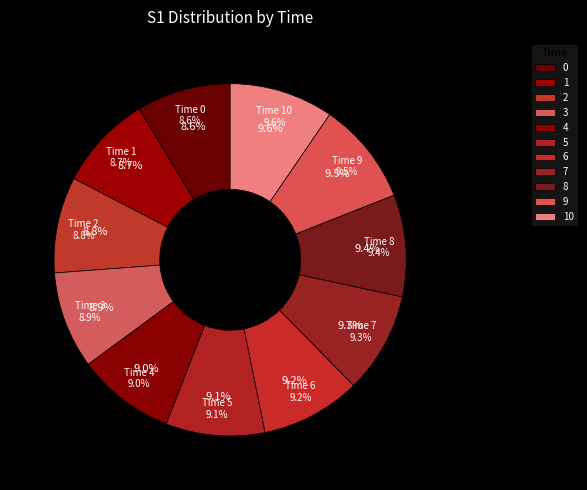

Between 7 and 10, which is larger?

10